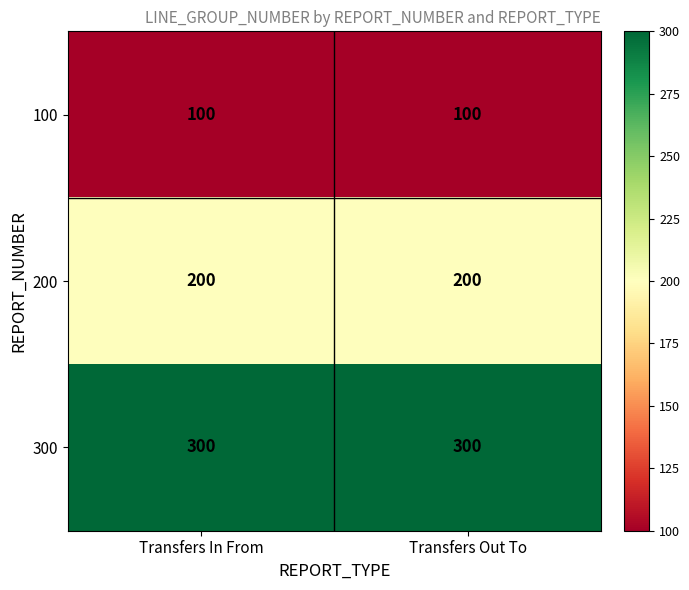

The 100 series shows 50 at Transfers Out To. True or false?

False